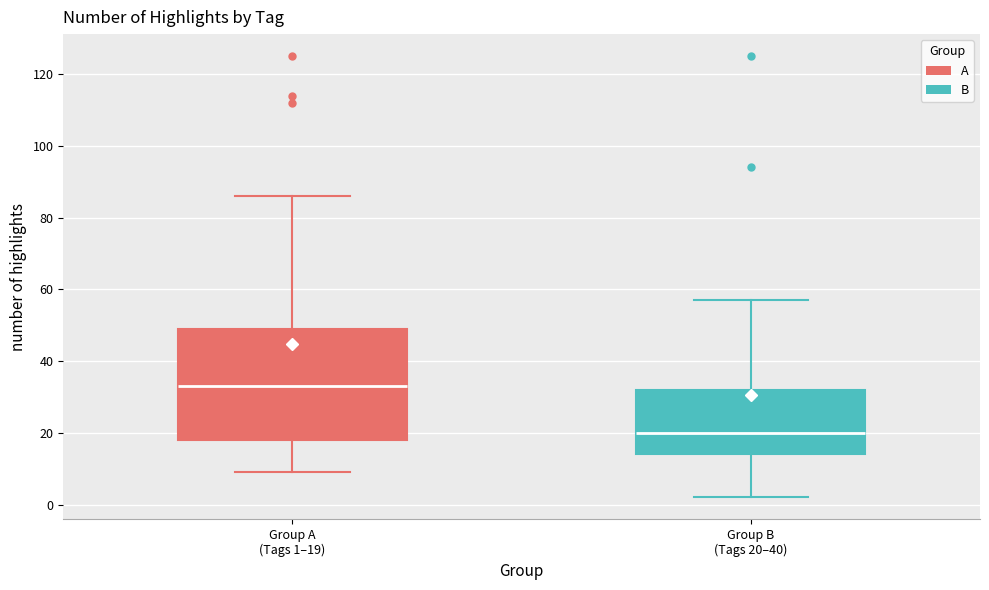

Where does the upper whisker of the box for Group B (Tags 20–40) end on the y-axis? The values are not printed on the chart, so give them approximately, as read against the axis.

58